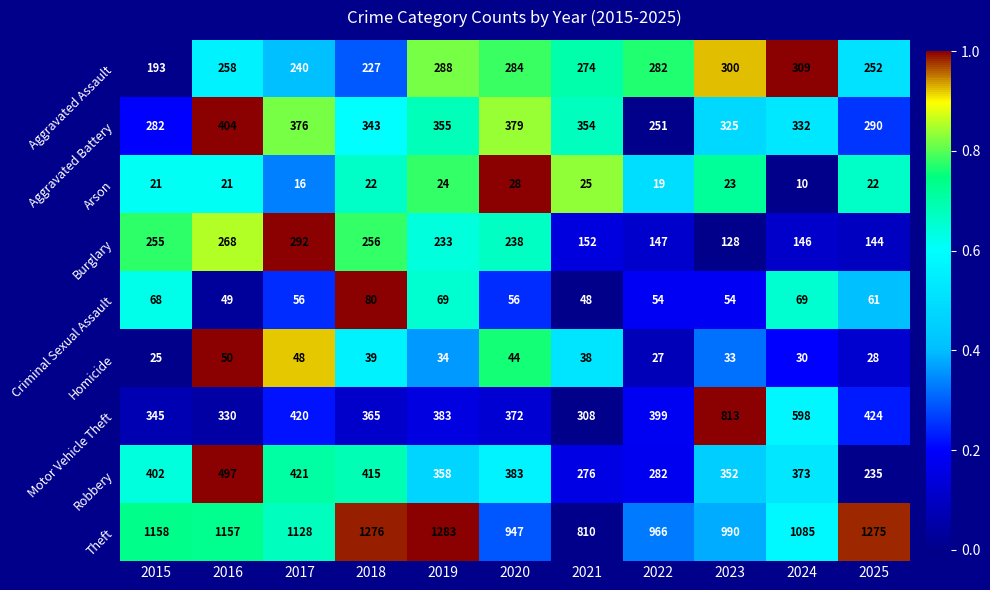

At which category does the chart reach its peak across all series?

2019